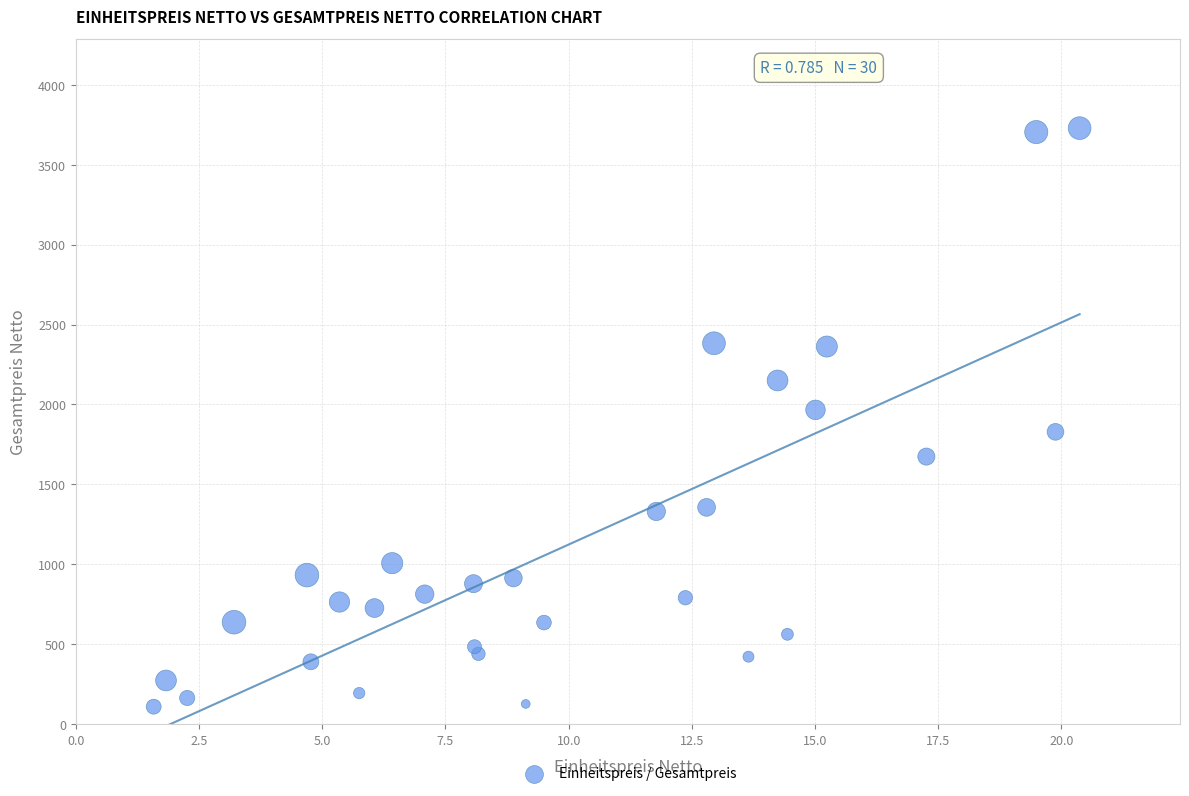

What is the range of Y values (max minus min)?

3617.1